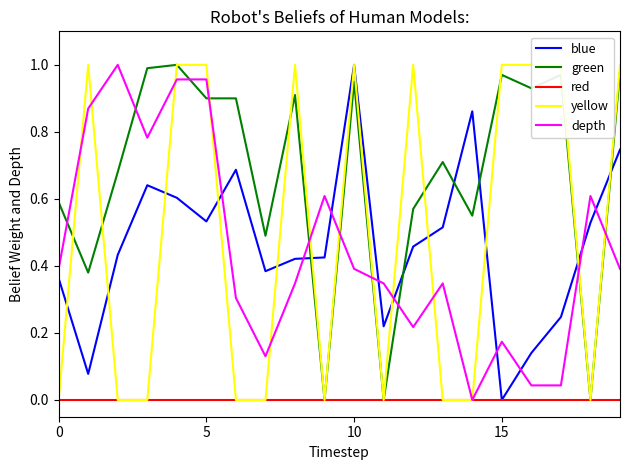

Rank the series by their maximum value, from lowest to highest.

red, blue, green, yellow, depth